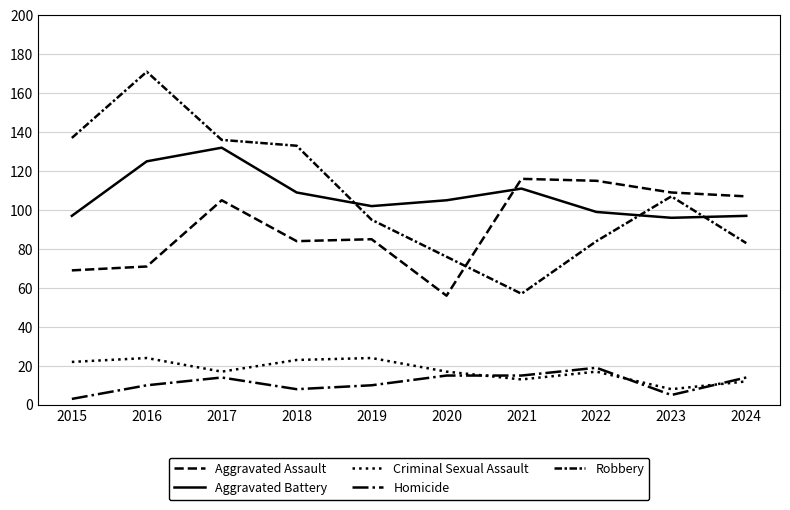

True or false: Homicide and Aggravated Battery cross at least once.

False